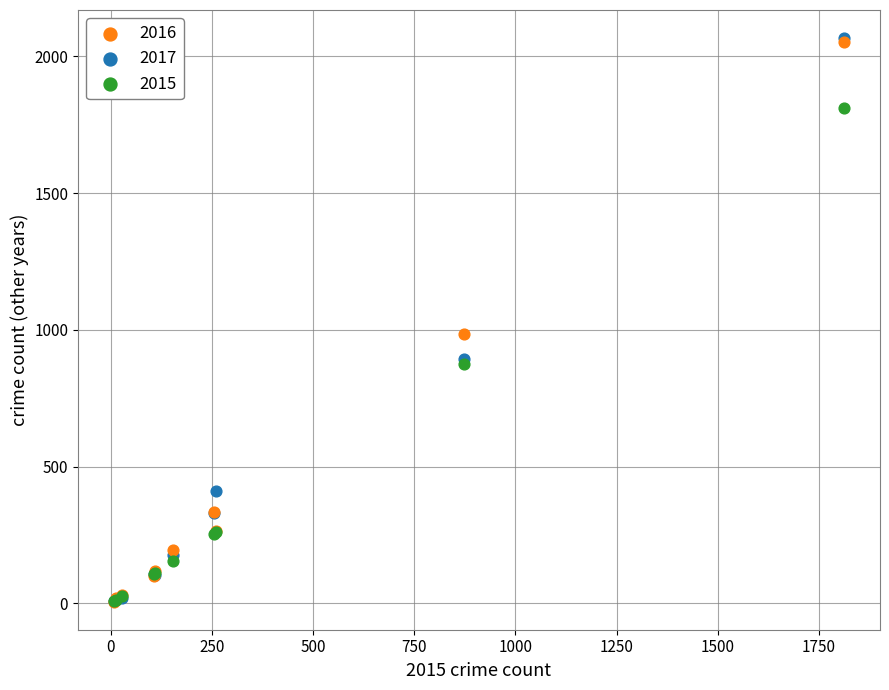

Across all series, what Y value is closest to 1036?

984